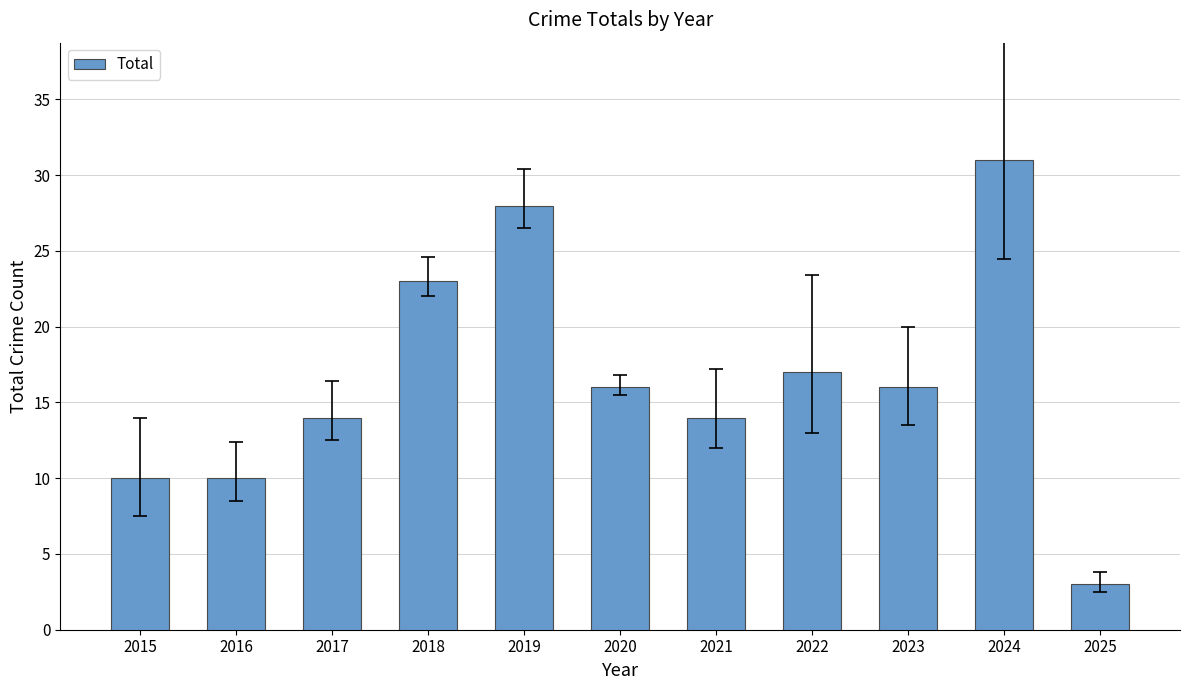

What is the approximate value at 2019, to the nearest 5?

30